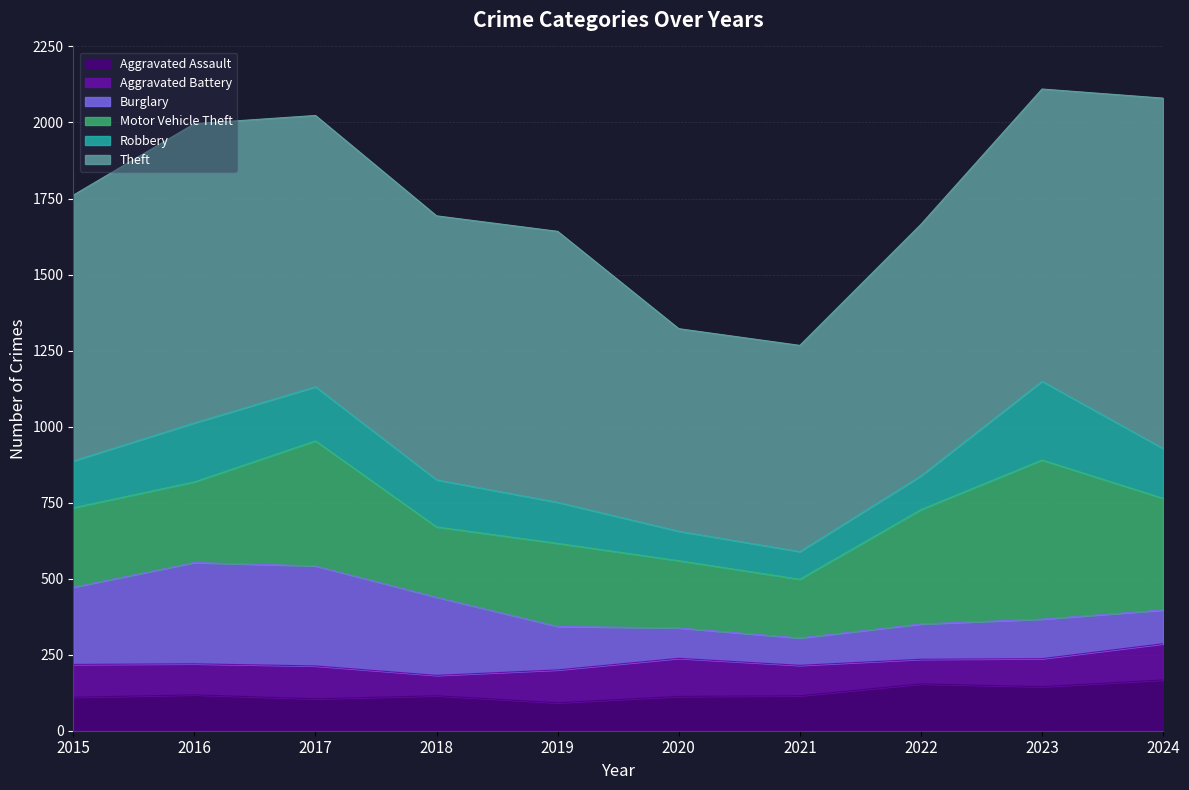

The Motor Vehicle Theft series shows 411 at 2017. True or false?

True